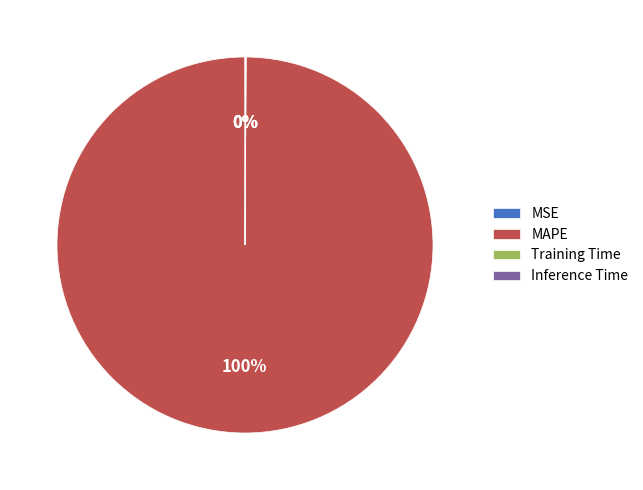

Which category accounts for the majority?

MAPE